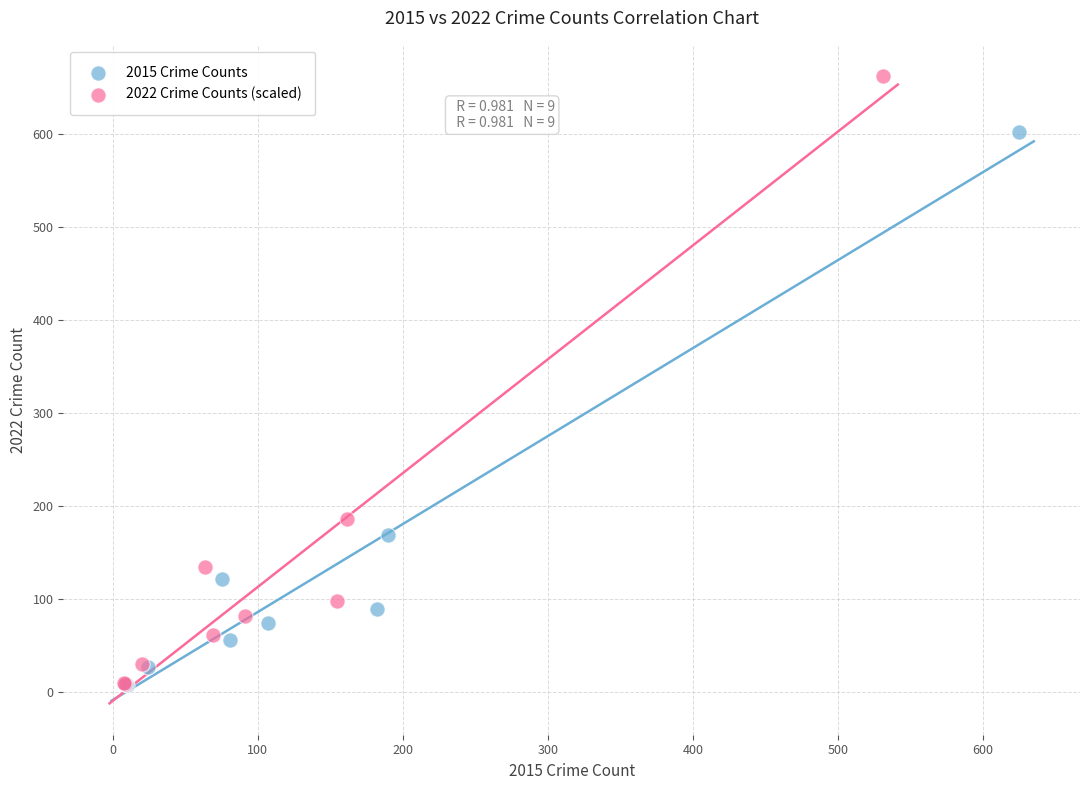

Which series has the largest Y range (max minus min)?

2022 Crime Counts (scaled)